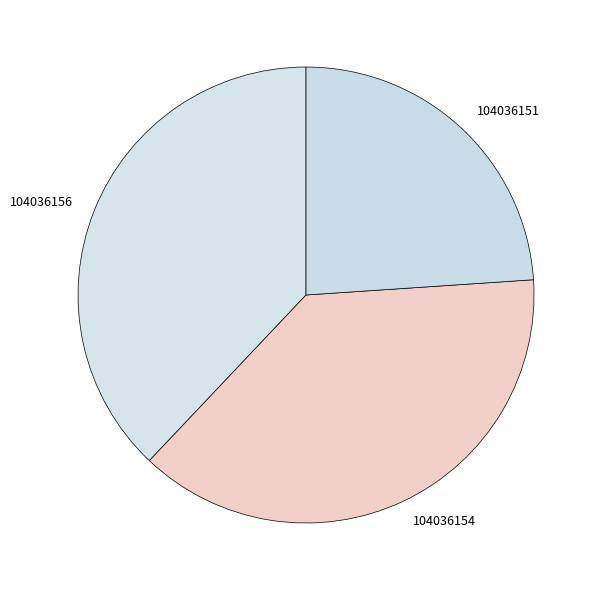

Is the sum of 104036156 and 104036154 greater than half?

Yes